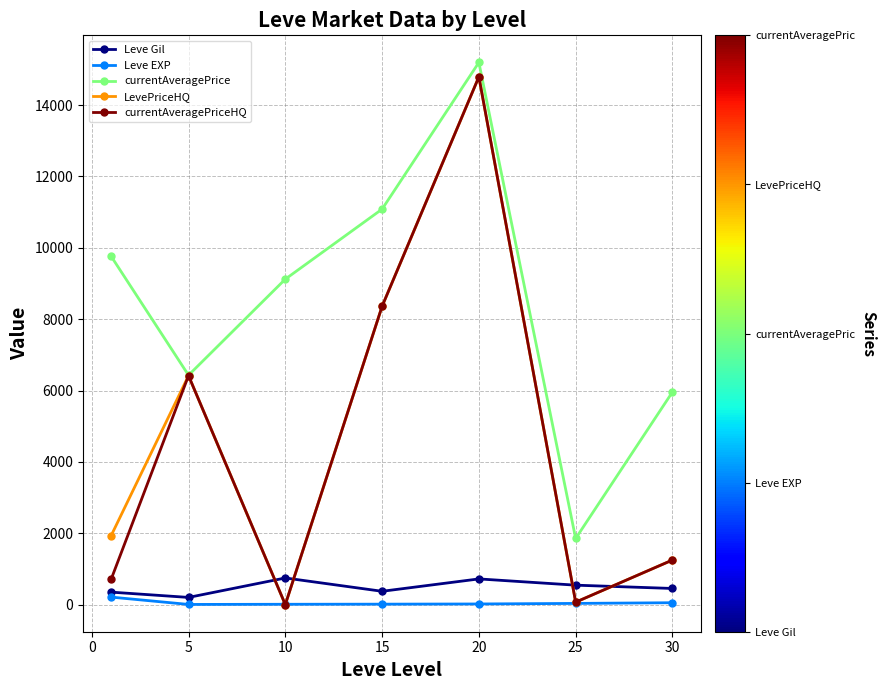

True or false: Leve Gil has more than 2 points higher than both neighbors.

False